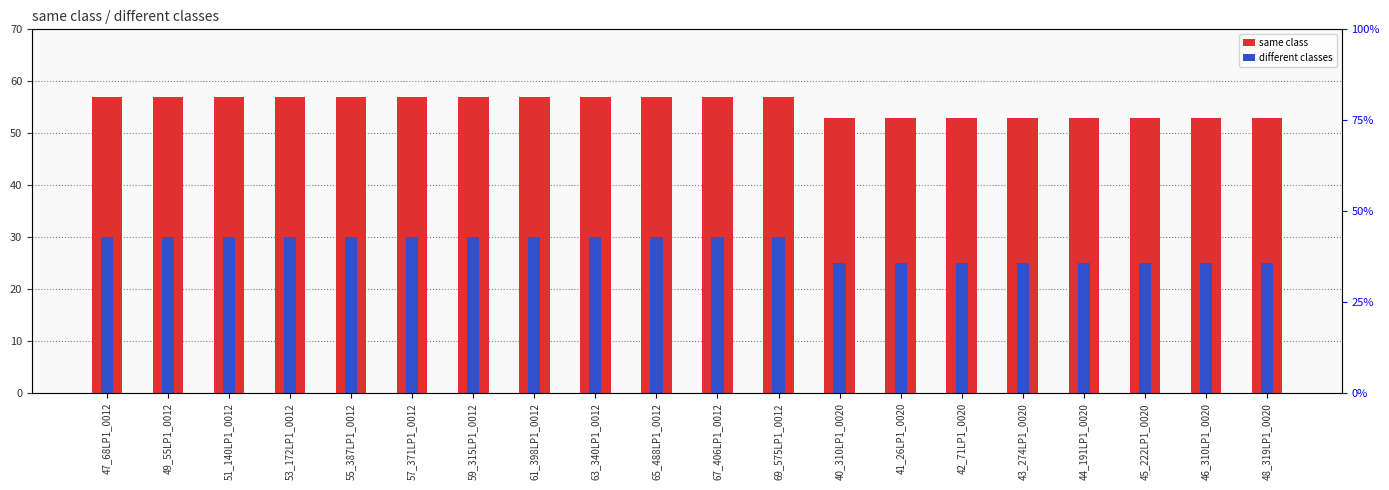

Reading right to left, extract all data points from this chart.

same class: 53	53	53	53	53	53	53	53	57	57	57	57	57	57	57	57	57	57	57	57
different classes: 25	25	25	25	25	25	25	25	30	30	30	30	30	30	30	30	30	30	30	30